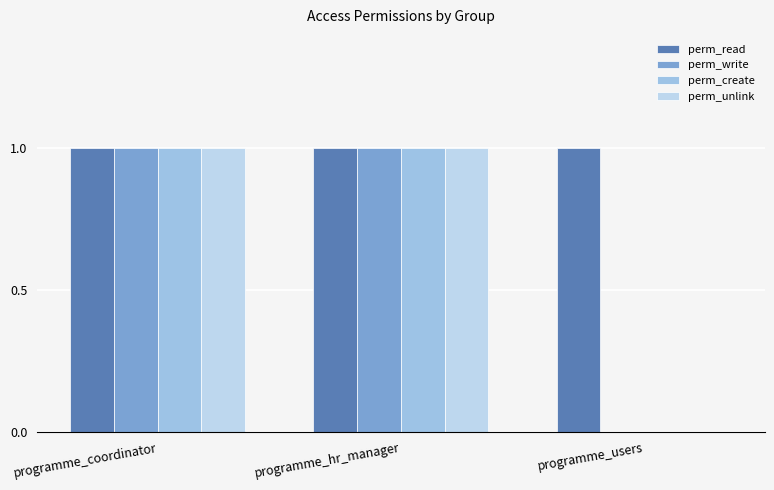

What is the difference between the maximum and minimum values in the perm_unlink series?

1